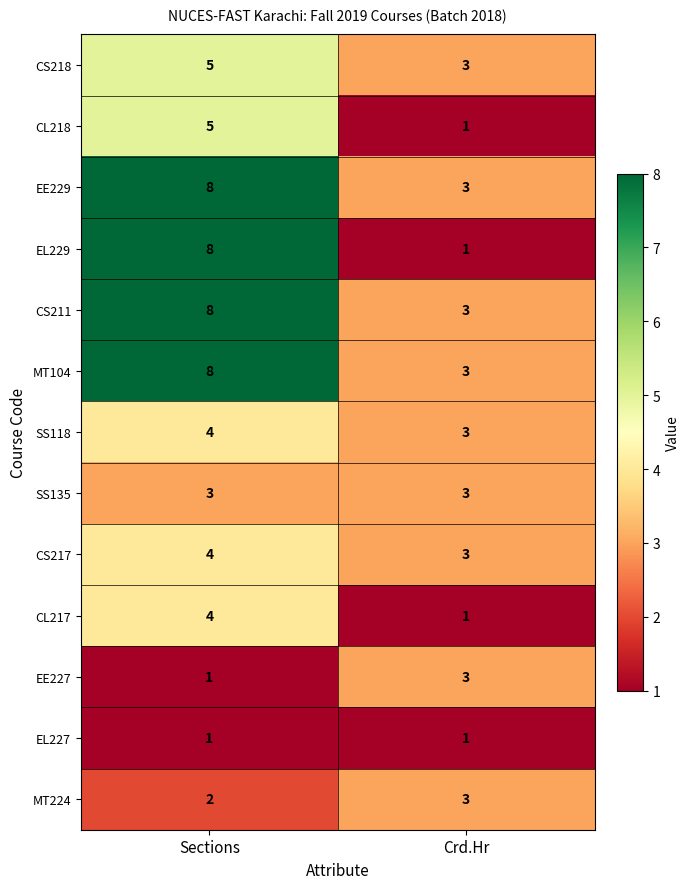

Reading left to right, extract all data points from this chart.

CS218: Sections=5	Crd.Hr=3
CL218: Sections=5	Crd.Hr=1
EE229: Sections=8	Crd.Hr=3
EL229: Sections=8	Crd.Hr=1
CS211: Sections=8	Crd.Hr=3
MT104: Sections=8	Crd.Hr=3
SS118: Sections=4	Crd.Hr=3
SS135: Sections=3	Crd.Hr=3
CS217: Sections=4	Crd.Hr=3
CL217: Sections=4	Crd.Hr=1
EE227: Sections=1	Crd.Hr=3
EL227: Sections=1	Crd.Hr=1
MT224: Sections=2	Crd.Hr=3